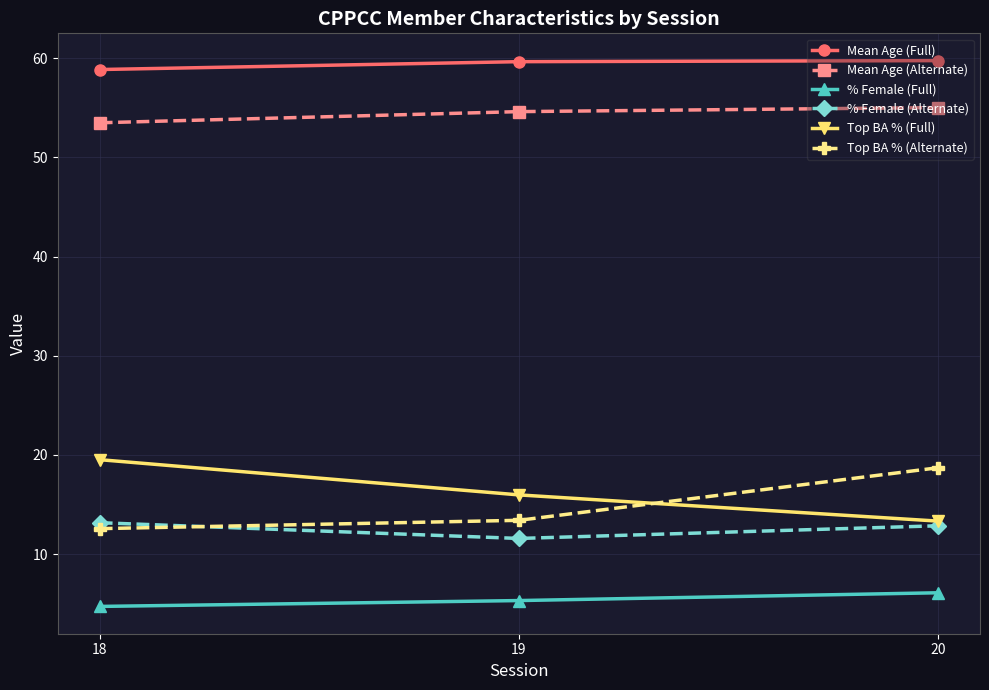

The value of Mean Age (Full) at 19 is 32.8. True or false?

False